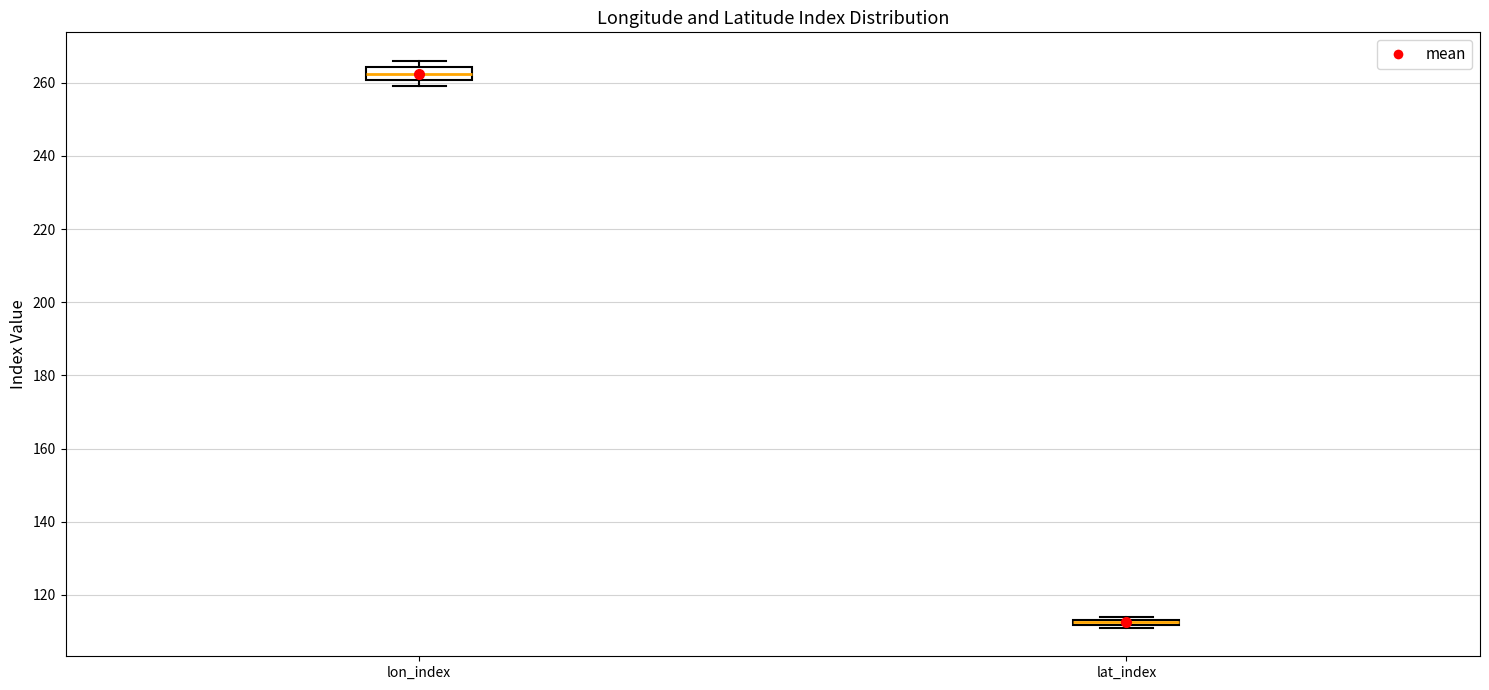

Which box's median line is the highest?

lon_index